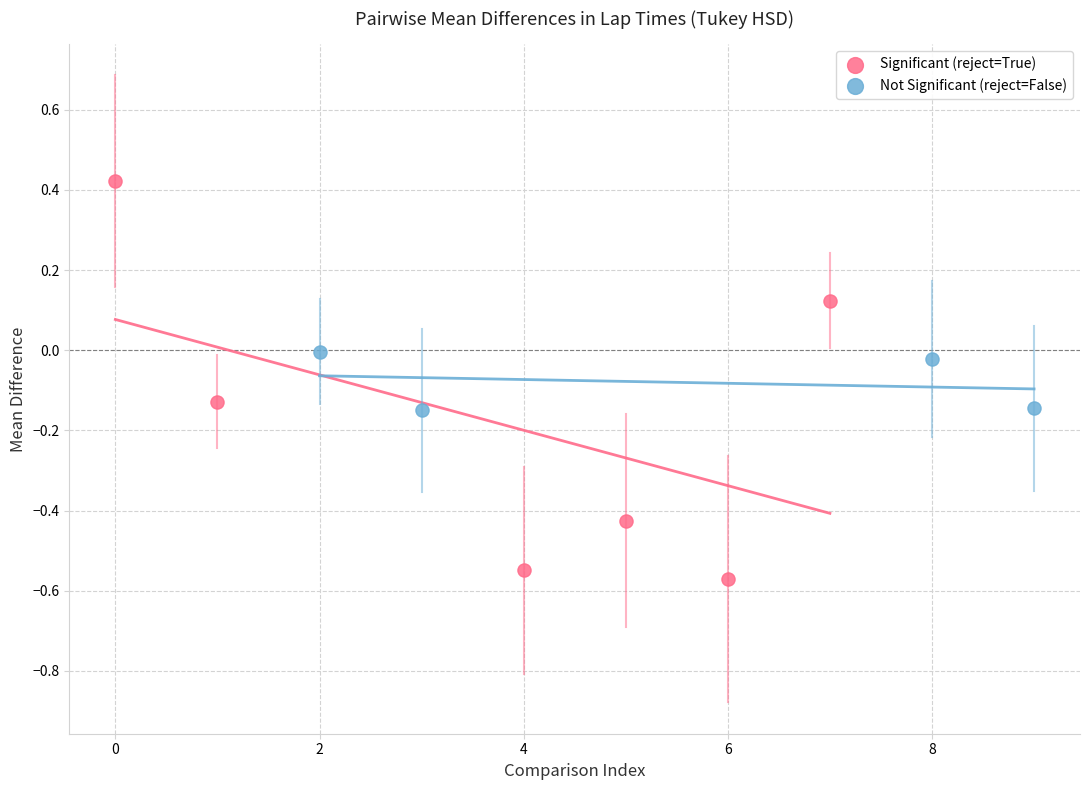

Which series reaches the maximum Y coordinate?

Significant (reject=True)